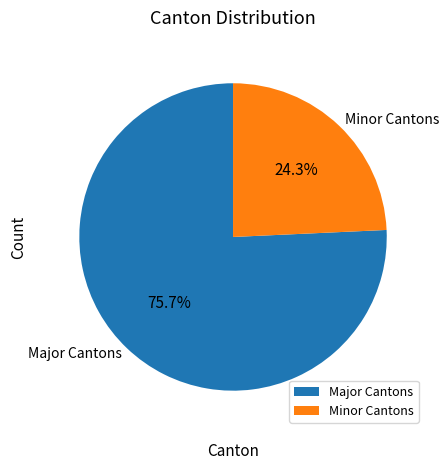

Rank the categories by value from lowest to highest.

Minor Cantons, Major Cantons